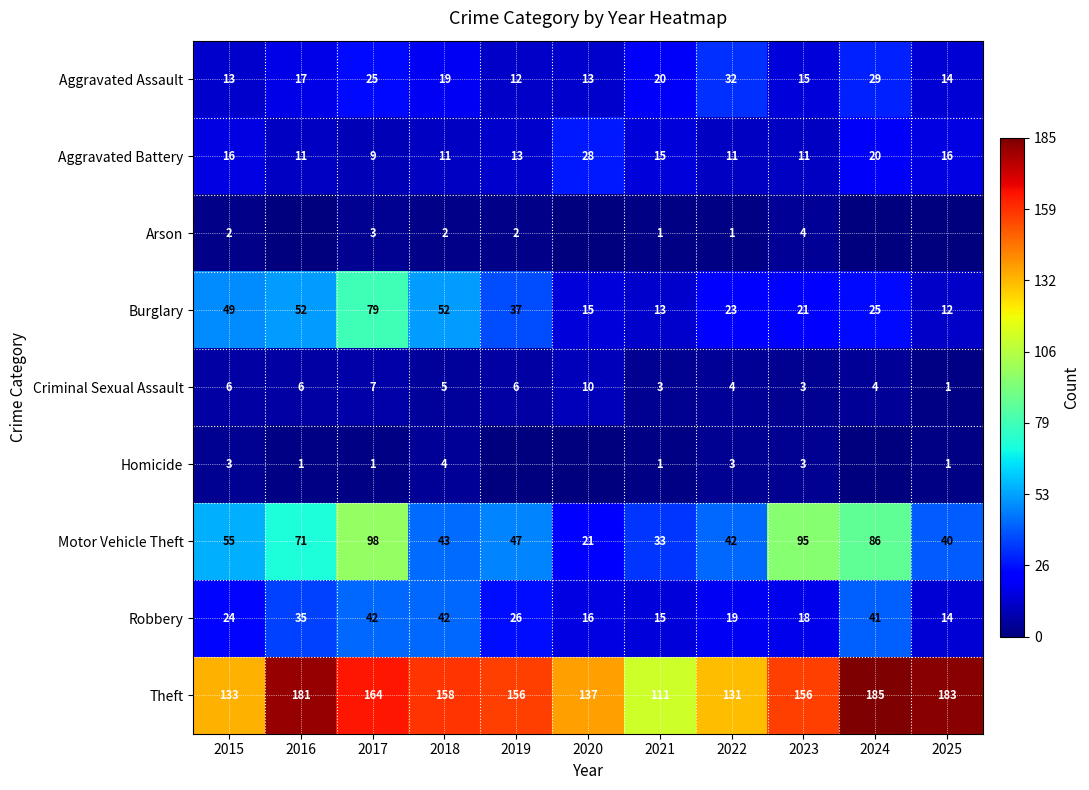

Which category has the lowest value across all series?

2016